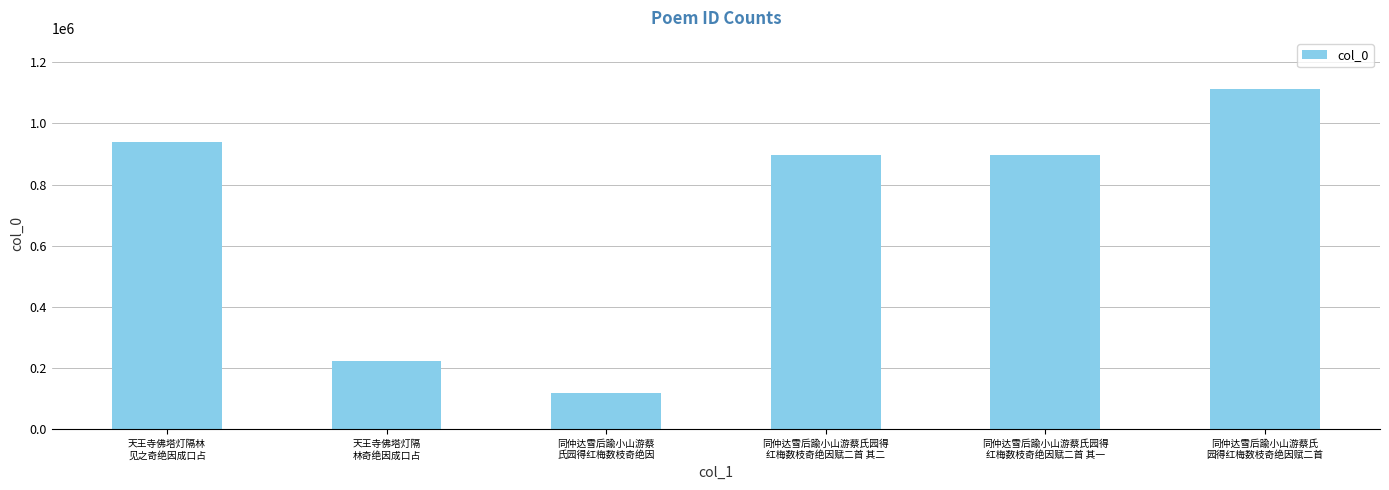

What is the maximum value shown in the chart?

1112675